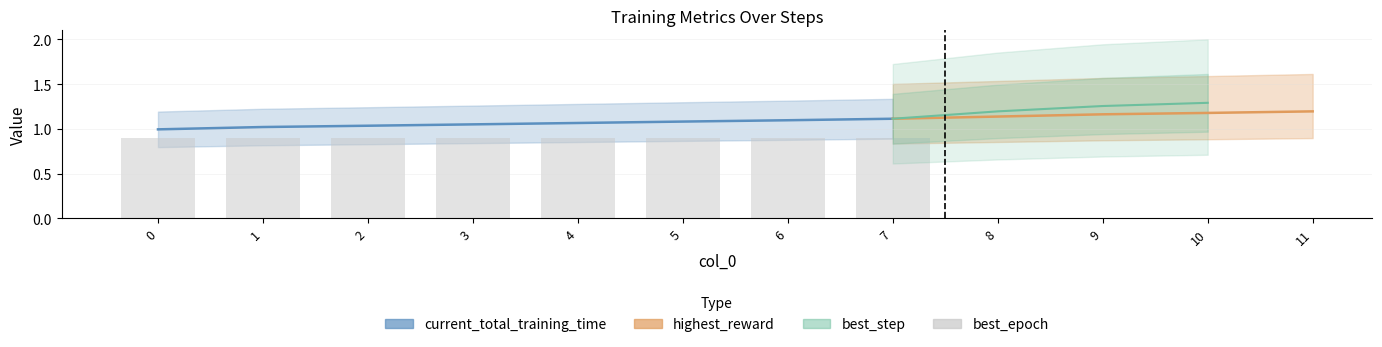

The value of current_total_training_time at 1 is 0.0. True or false?

False